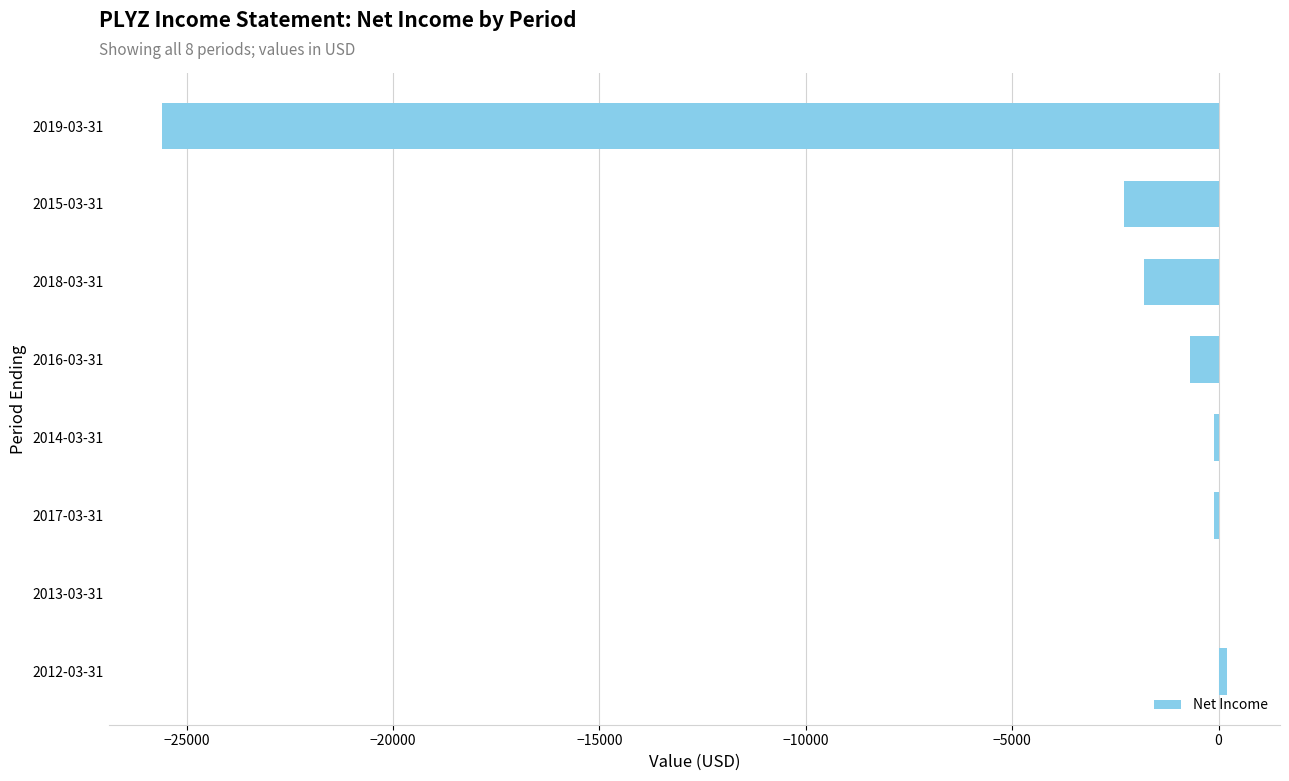

Does the chart contain stacked bars?

No